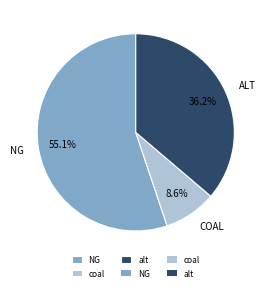

Does any single category account for the majority?

Yes